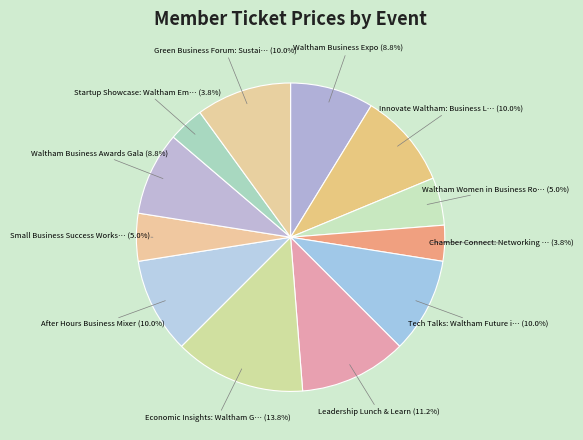

Which category has the smallest portion of the pie?

Chamber Connect: Networking Breakfast